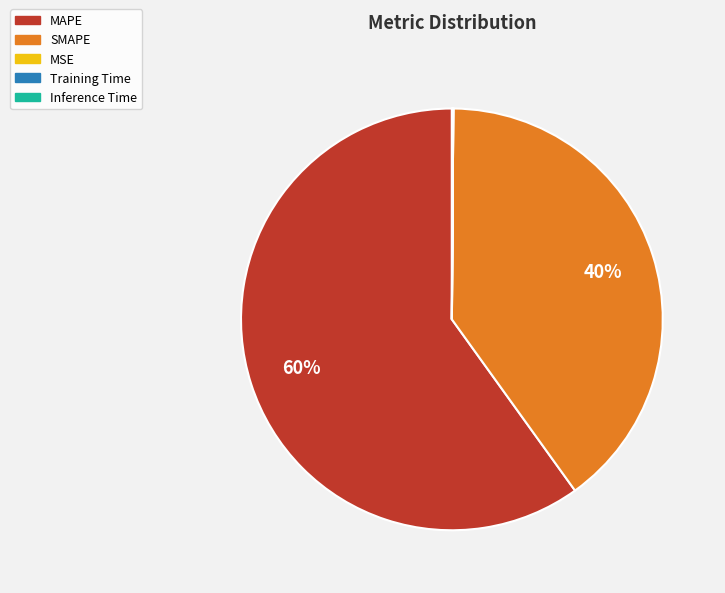

What is the ratio of the value at SMAPE to the value at MAPE?

0.7